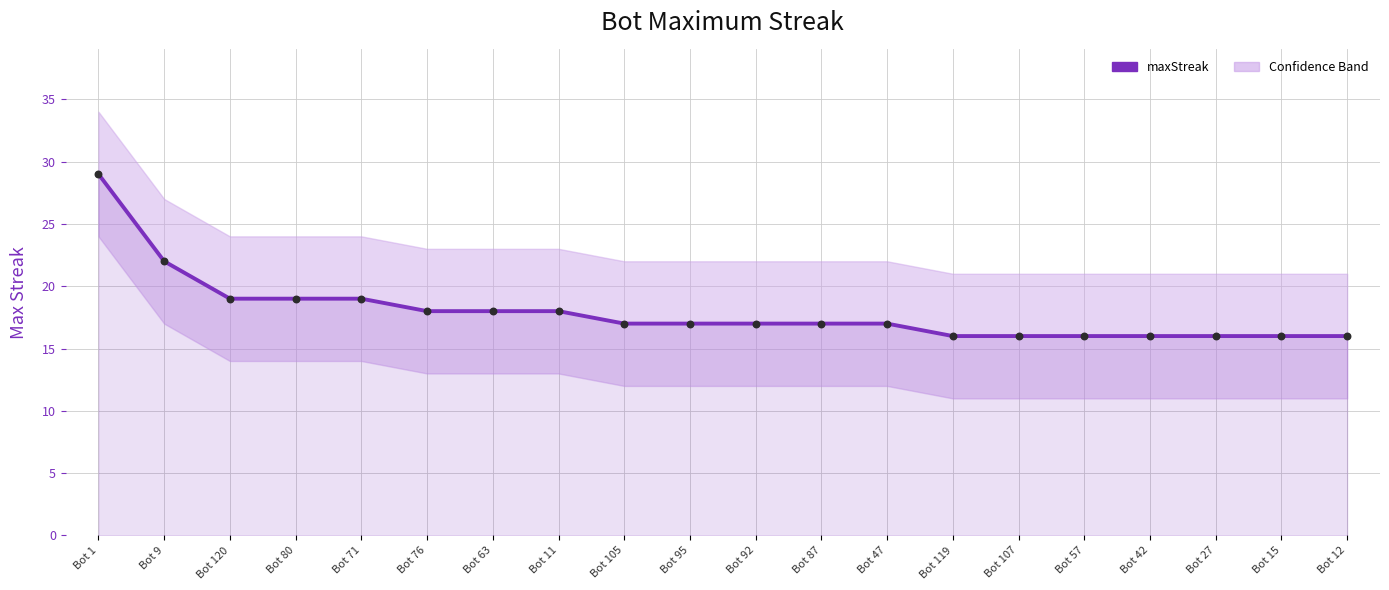

What is the total value across all series at Bot 80?

38